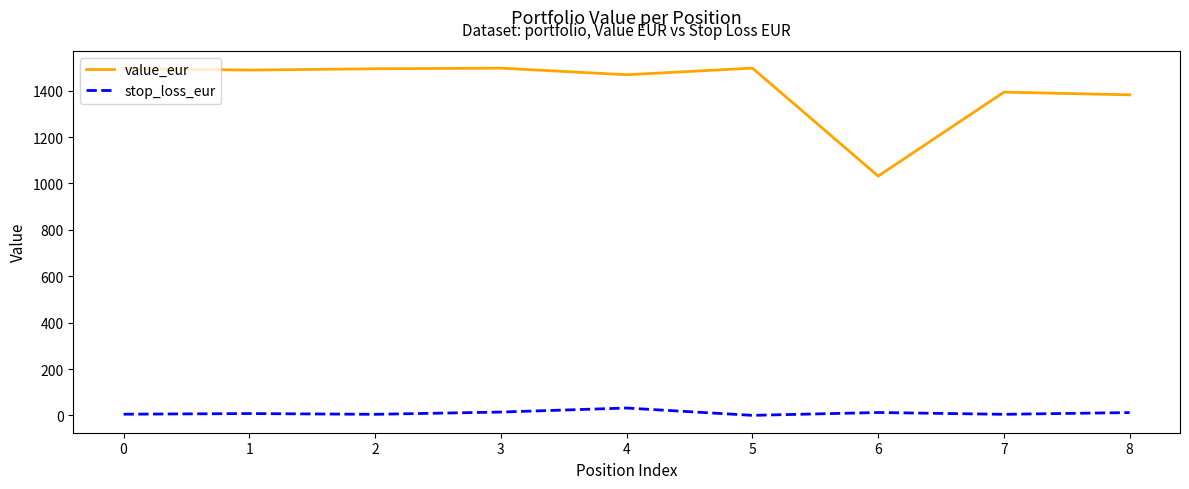

The value_eur series shows 1495.0 at 0. True or false?

True